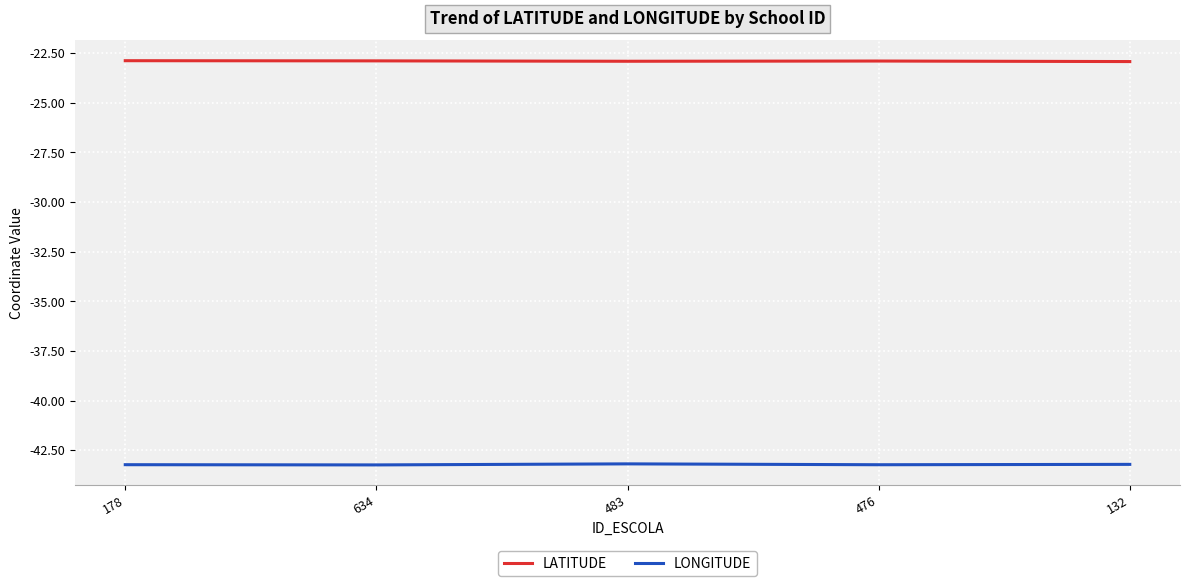

What are all the series names shown in the legend?

LATITUDE, LONGITUDE